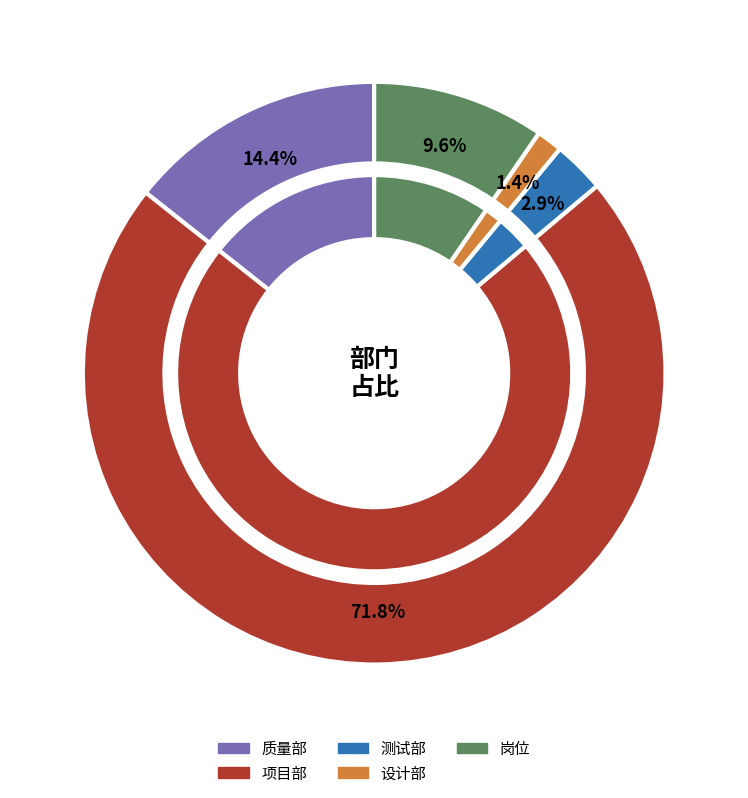

True or false: 设计部 accounts for 66% of the total.

False